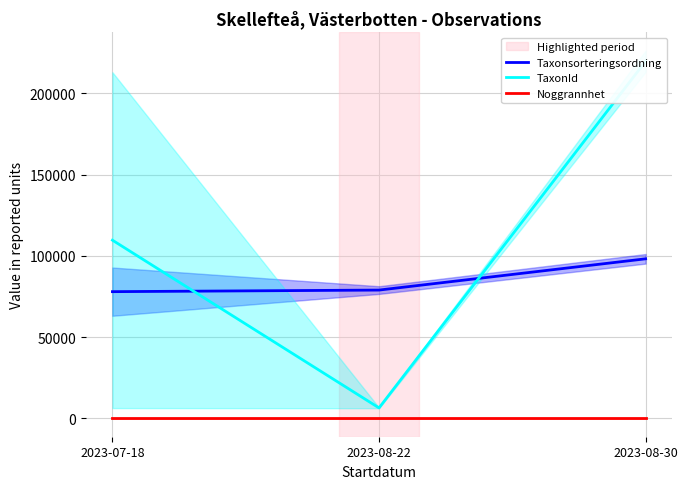

At which category does the chart reach its minimum across all series?

2023-07-18